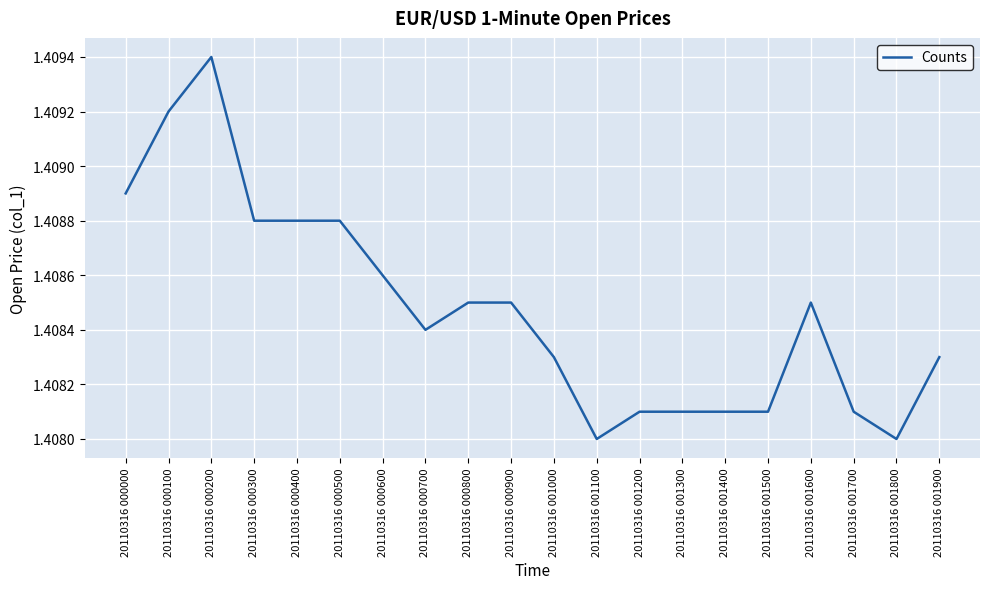

Which category has the highest value across all series?

20110316 000200